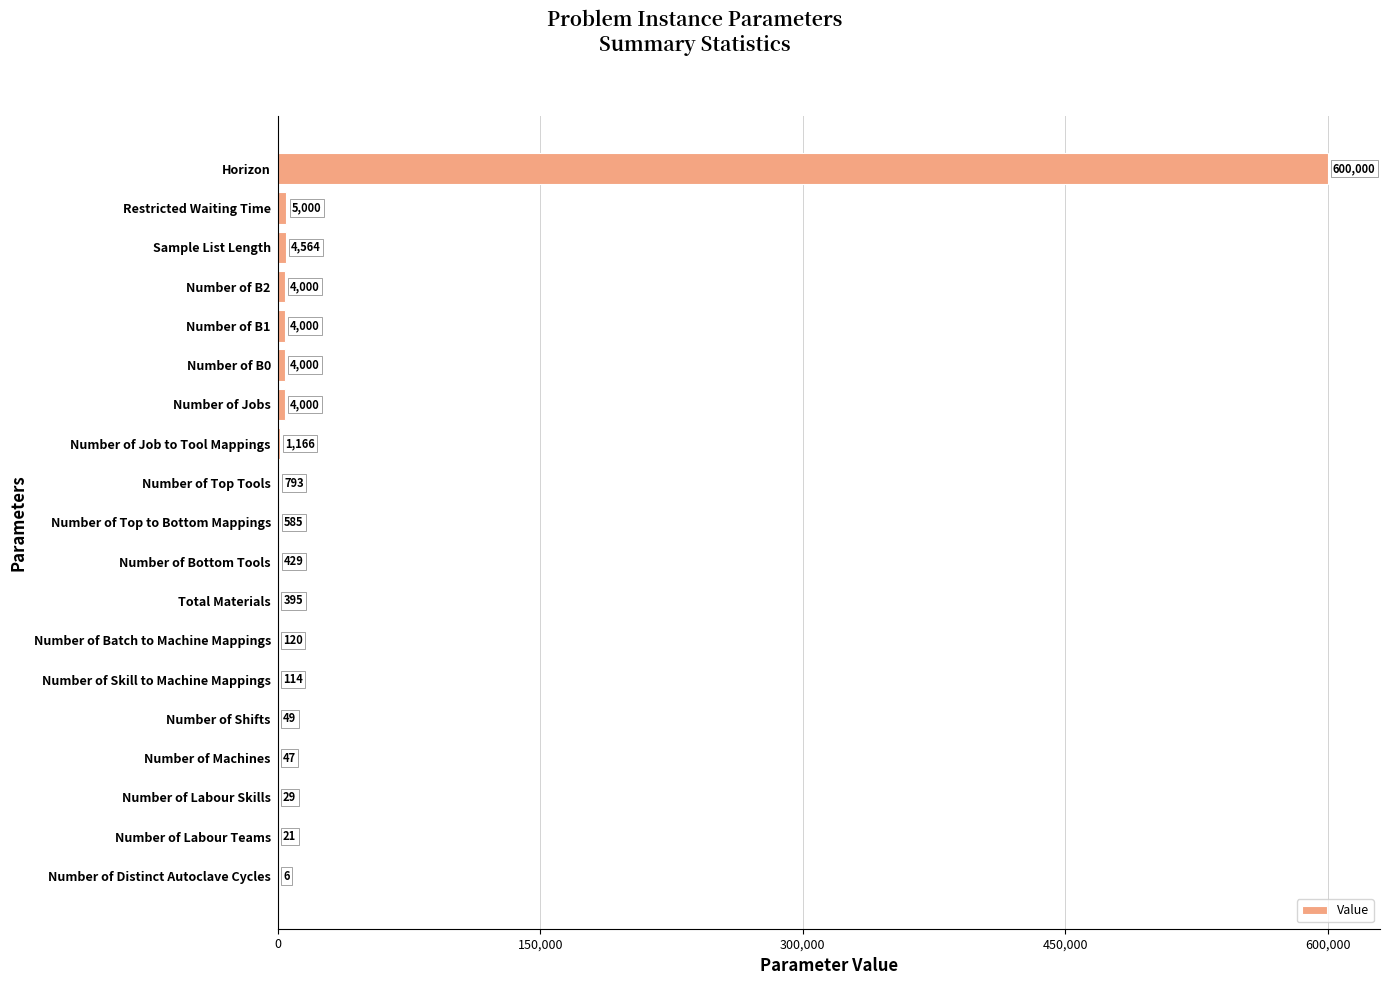

What is the average value?

33122